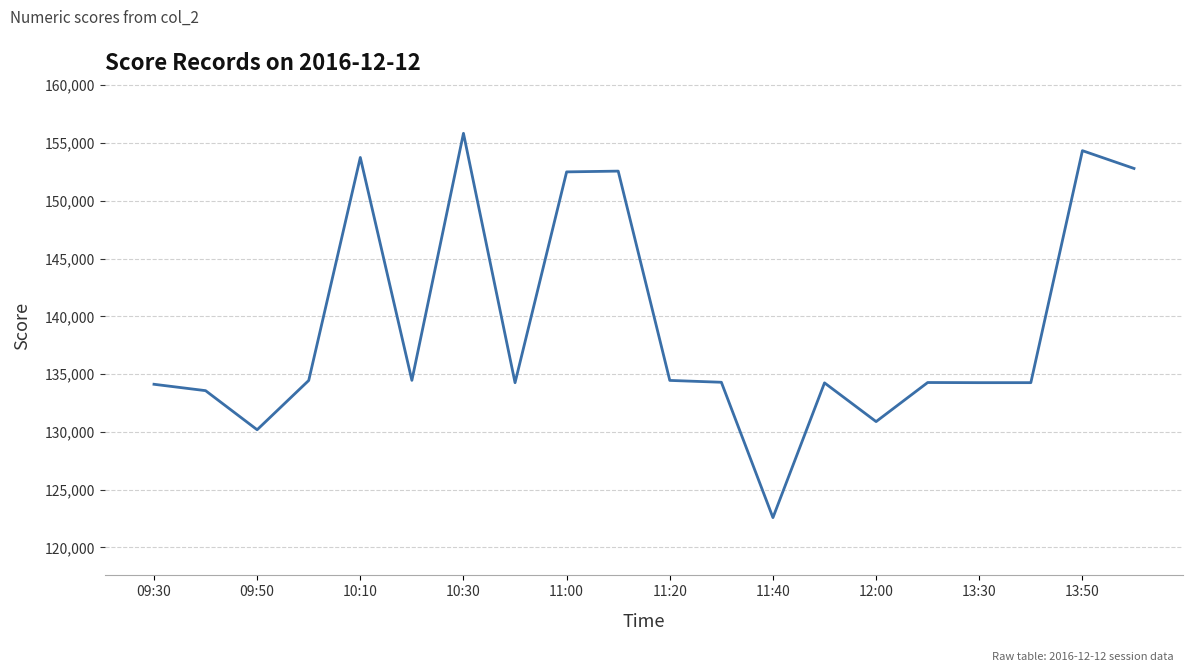

What is the greatest value displayed?

155839